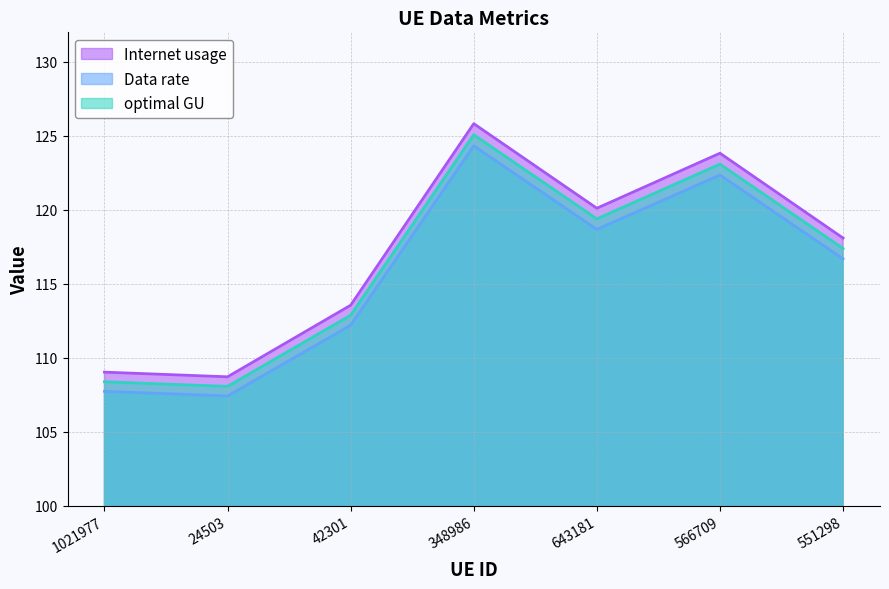

What position from the right is 24503?

6